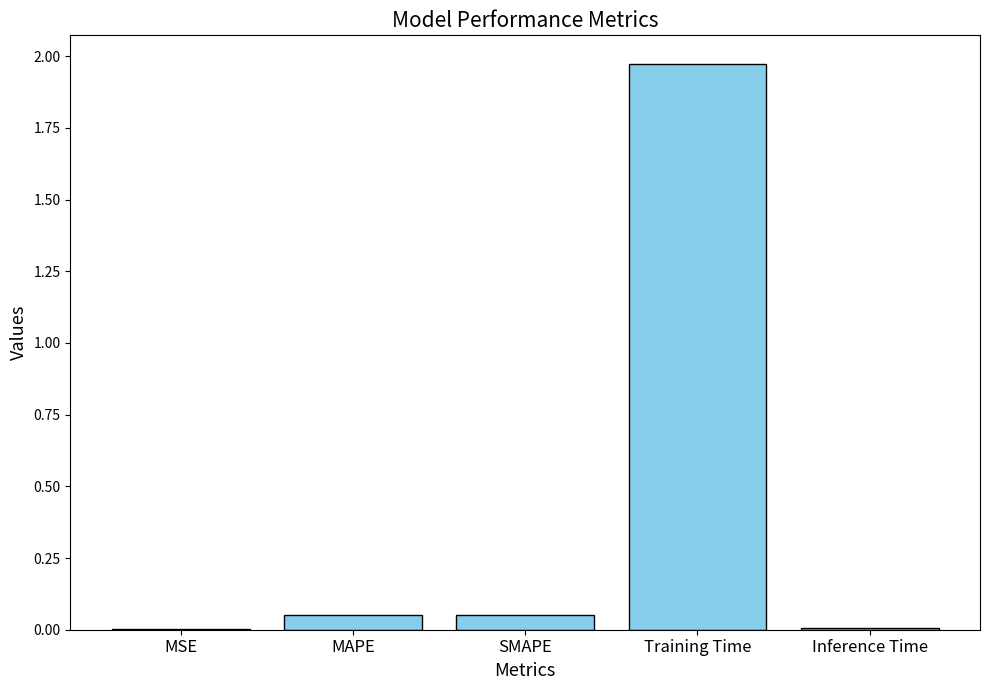

What is the change in value from MAPE to Training Time?

+1.9